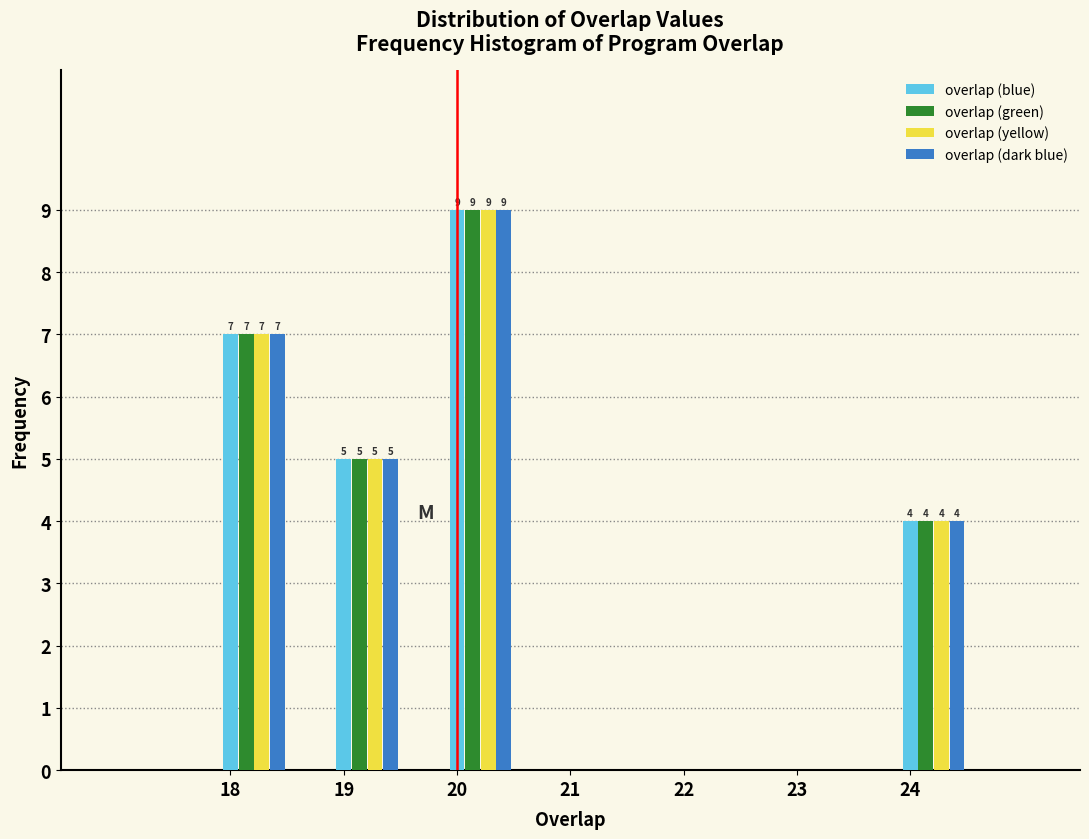

The overlap (green) series shows 3 at 18. True or false?

False